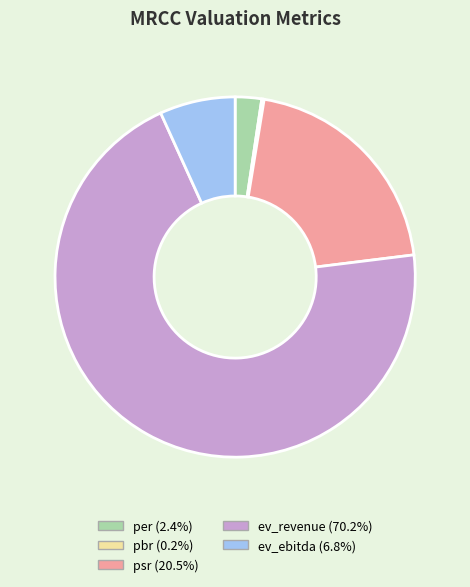

Which category has the biggest portion of the pie?

ev_revenue